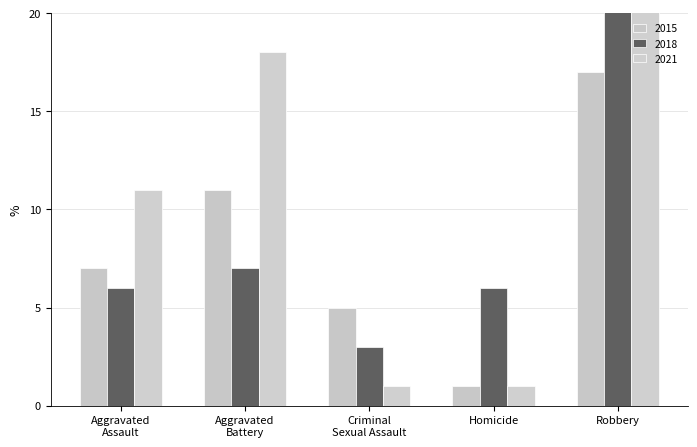

Is it true that 2015 equals 11 at Aggravated Battery?

True